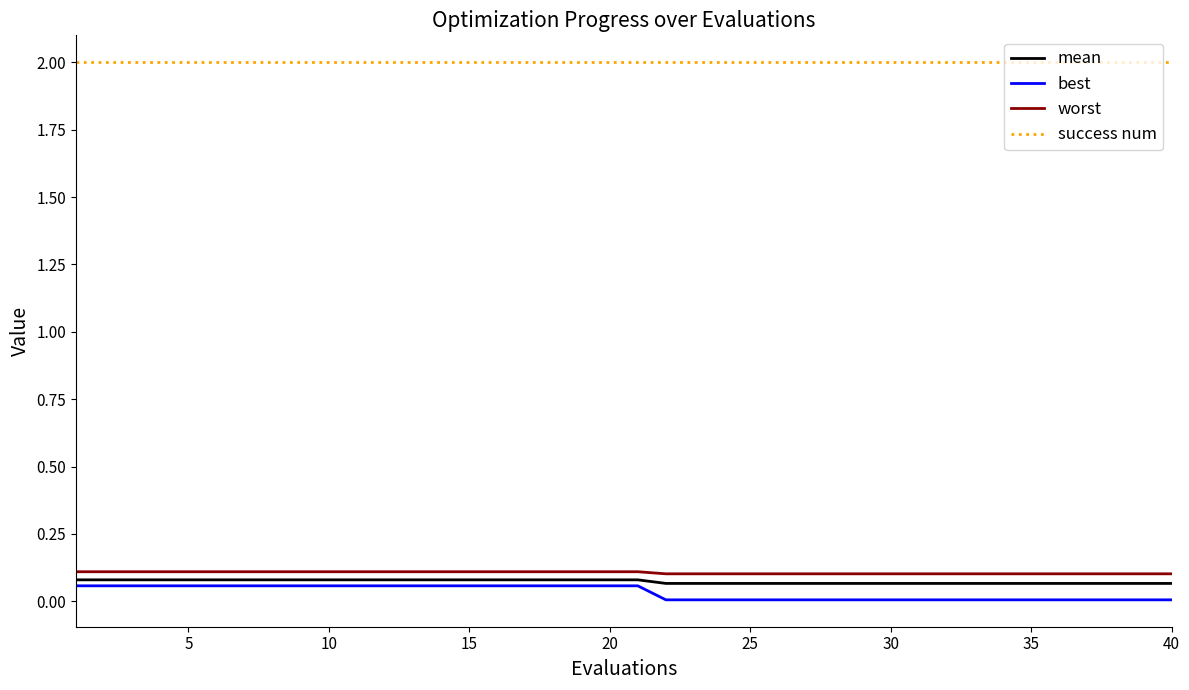

Rank the series by their maximum value, from highest to lowest.

success num, worst, mean, best